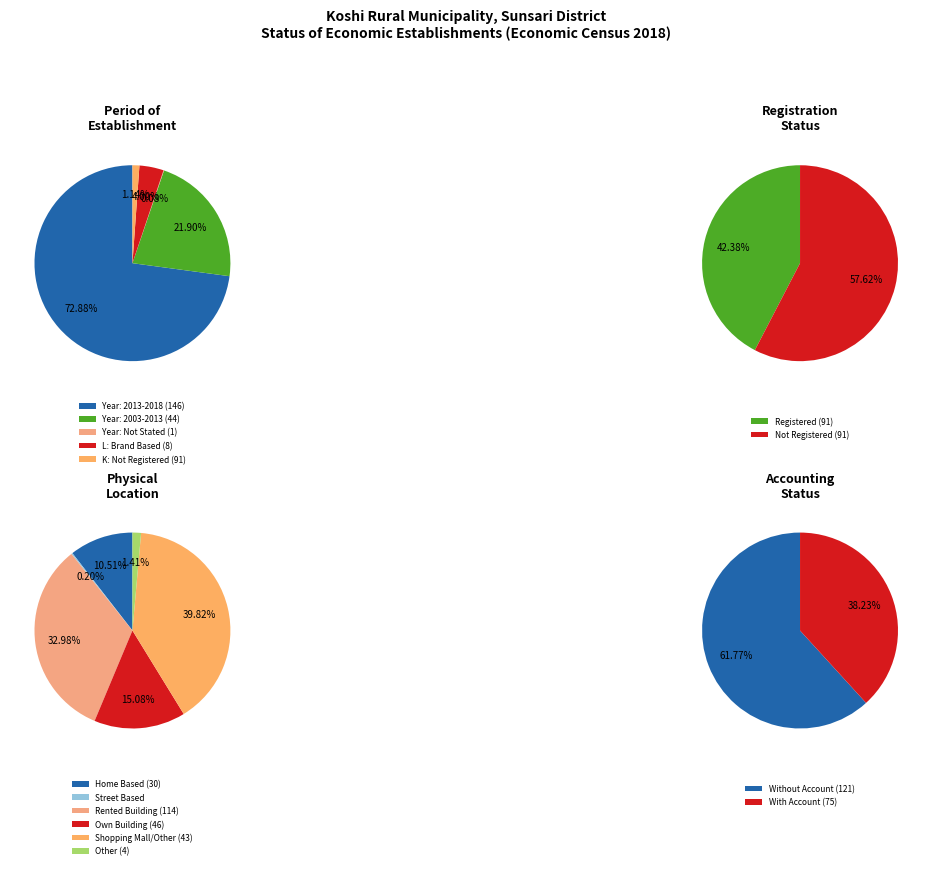

Do 0 and 1 together represent more than half of the pie?

Yes